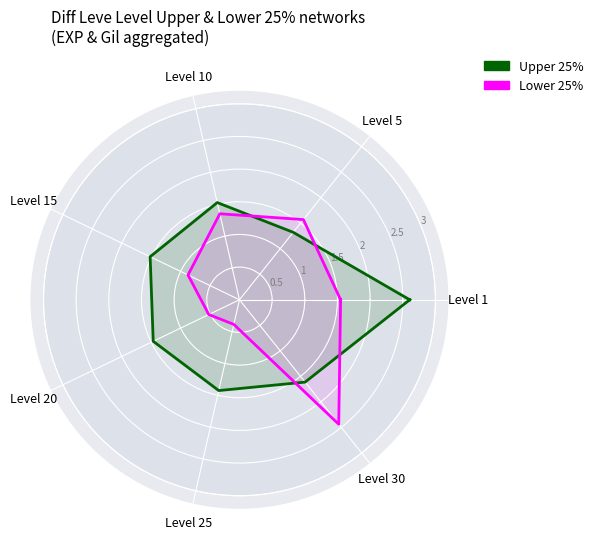

How many lines are shown in the chart?

2